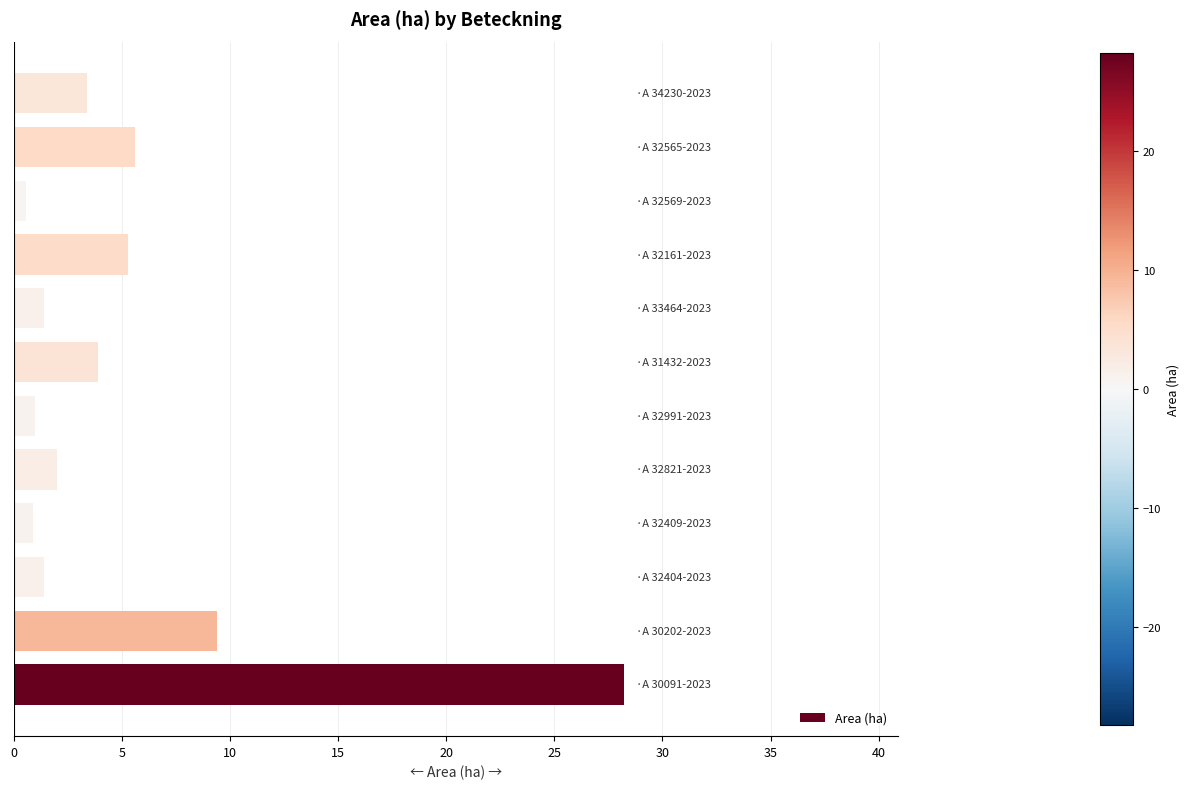

What is the minimum value shown in the chart?

0.6